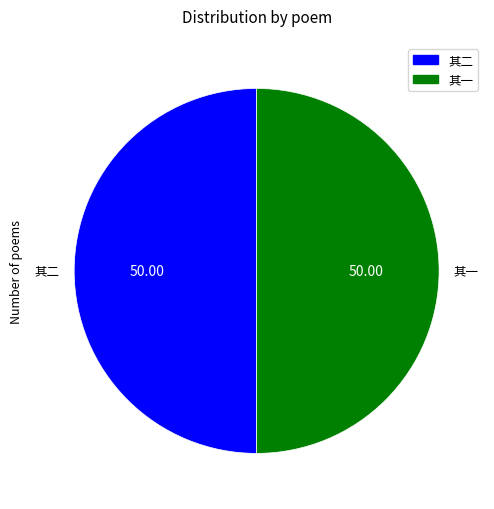

How many slices are in this pie chart?

2